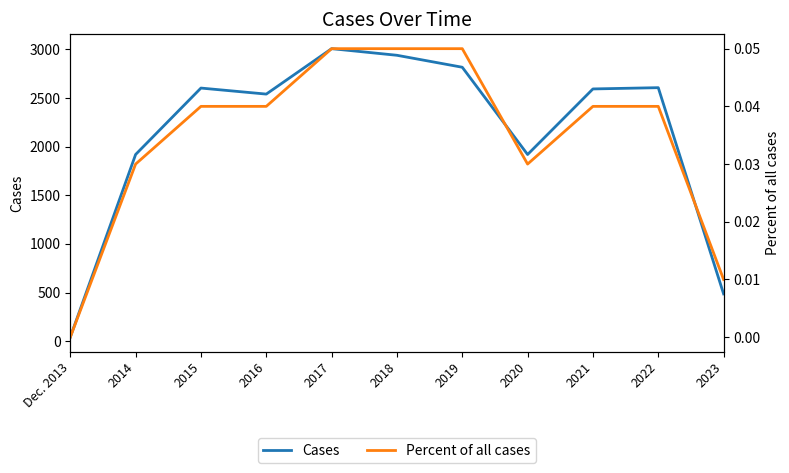

How many interior local valleys does the Percent of all cases series have?

1